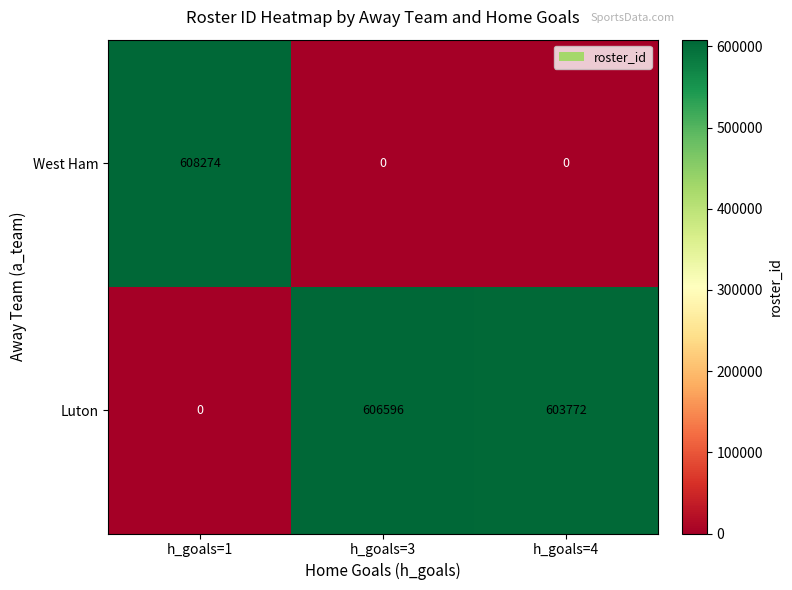

What is the average value of the Luton series?

403456